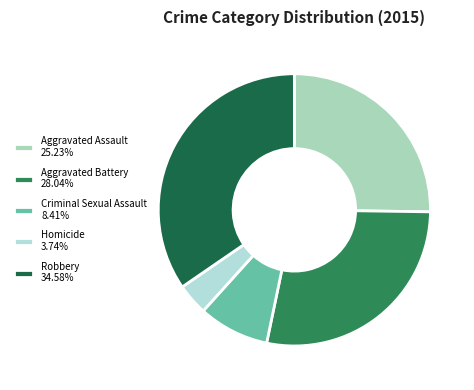

Does any single category account for the majority?

No